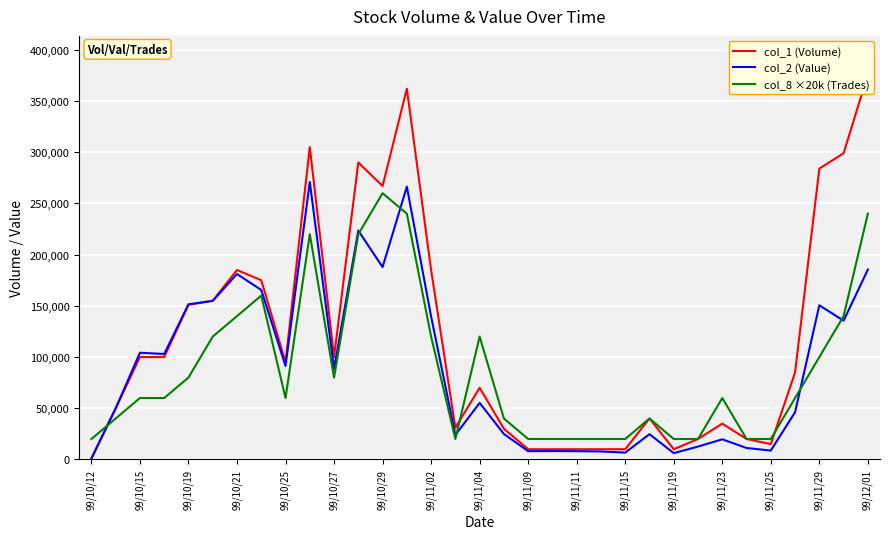

Which category has the highest value in the col_8 ×20k (Trades) series?

99/10/29